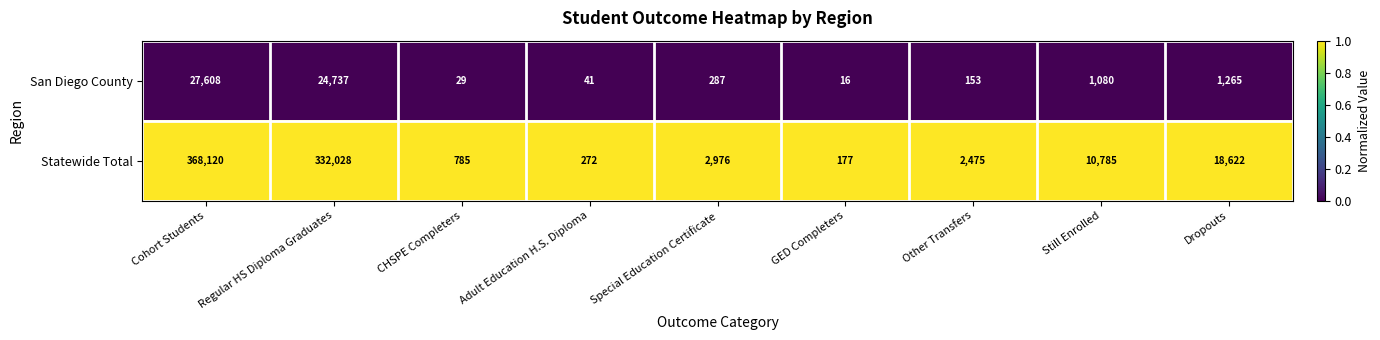

Is it true that Statewide Total equals 177 at GED Completers?

True